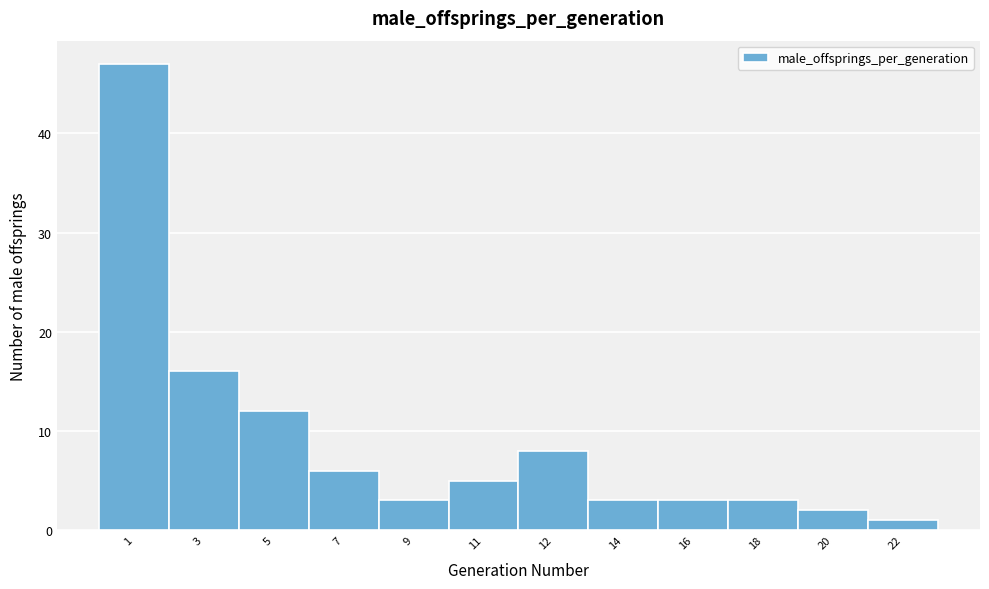

Reading right to left, transcribe all the data shown in this chart.

22=1	20=2	18=3	16=3	14=3	12=8	11=5	9=3	7=6	5=12	3=16	1=47